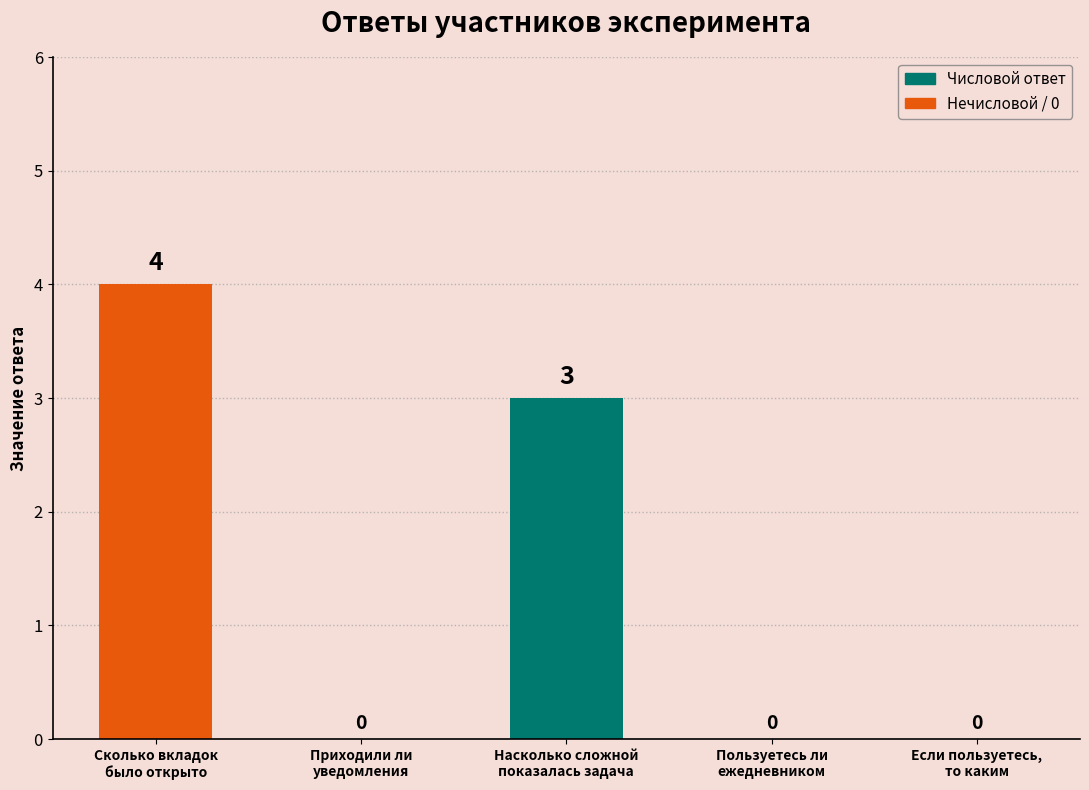

What is the difference between the maximum and second lowest values?

4